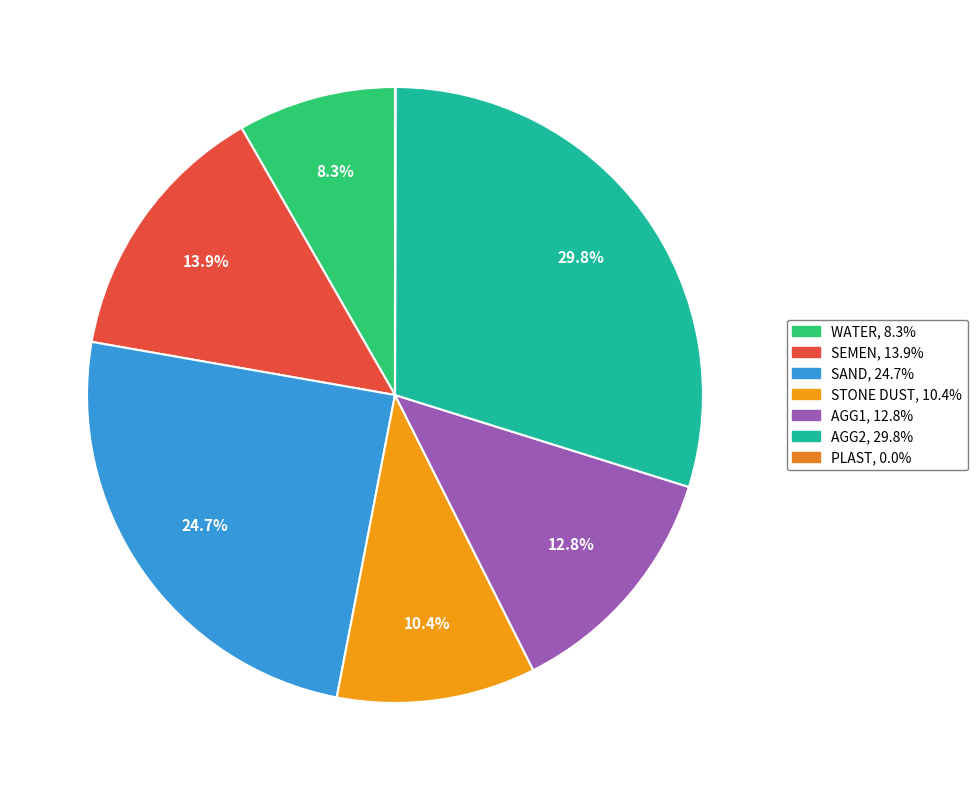

Which category has the biggest portion of the pie?

AGG2